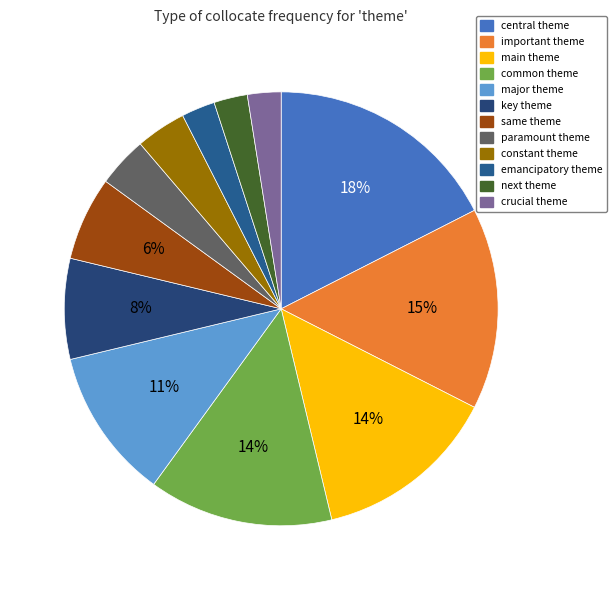

Which has a higher value, next theme or paramount theme?

paramount theme